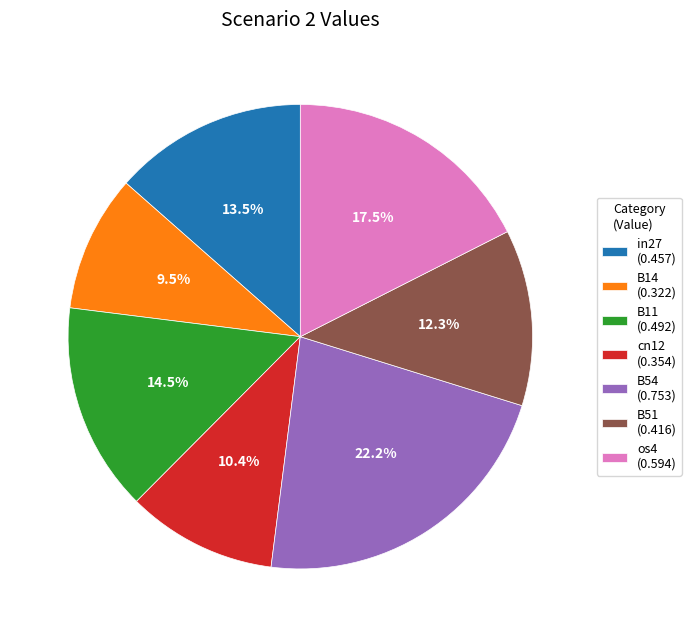

True or false: B54 accounts for 22% of the total.

True